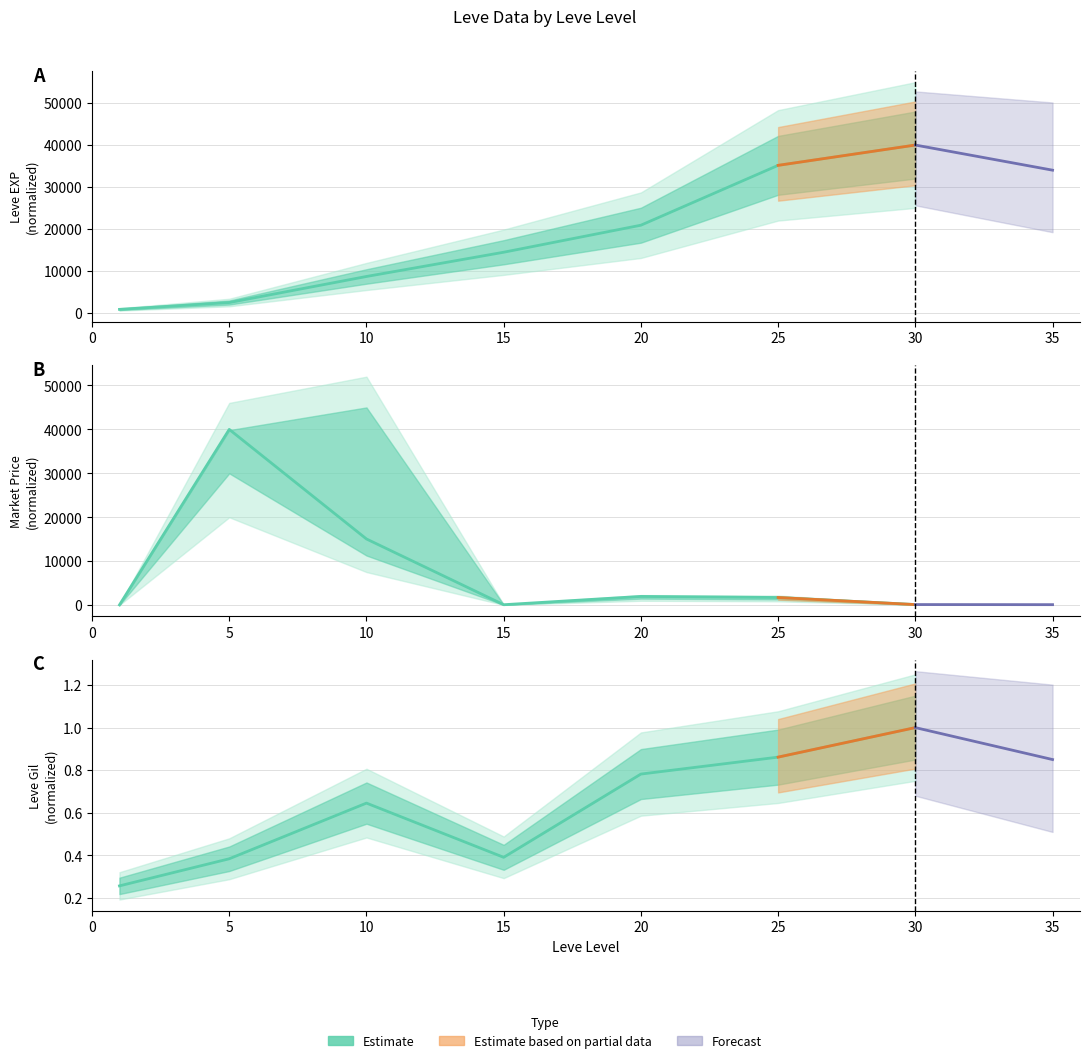

What is the change in value from 20 to 30?

+0.2